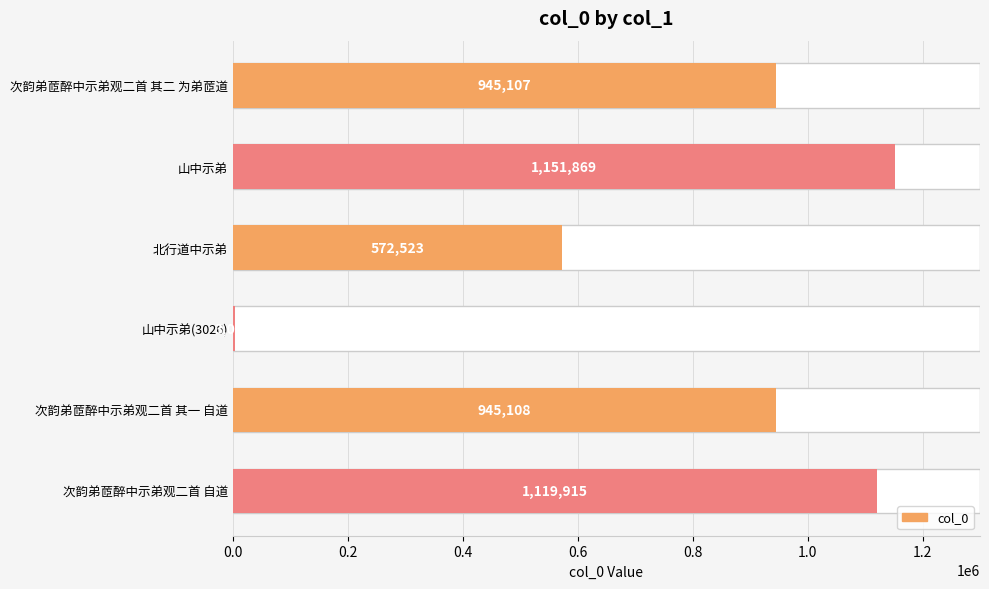

Which has a higher value, 次韵弟茝醉中示弟观二首 自道 or 次韵弟茝醉中示弟观二首 其二 为弟茝道?

次韵弟茝醉中示弟观二首 自道